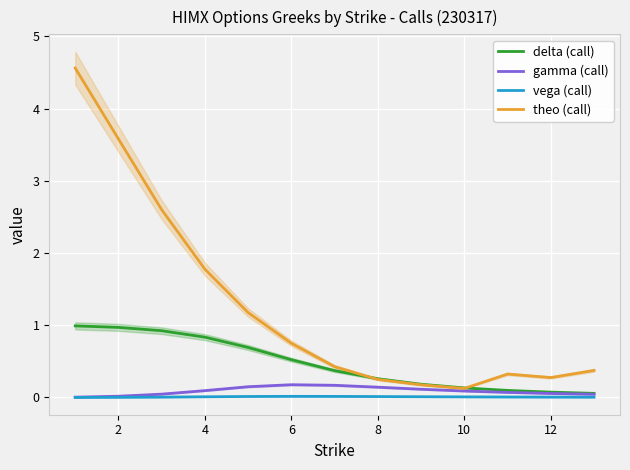

The value of theo (call) at 8 is 0.2. True or false?

True